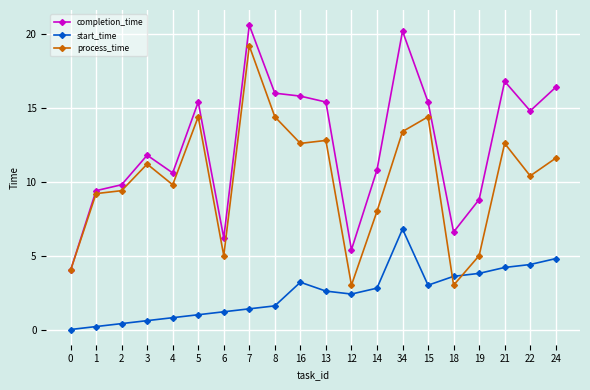

Does the chart have visible grid lines?

Yes